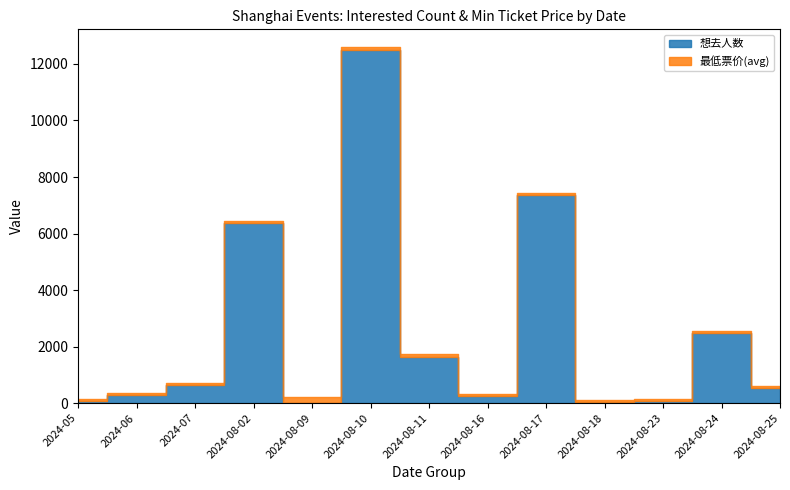

How many values in the 最低票价(avg) series are below 88?

6